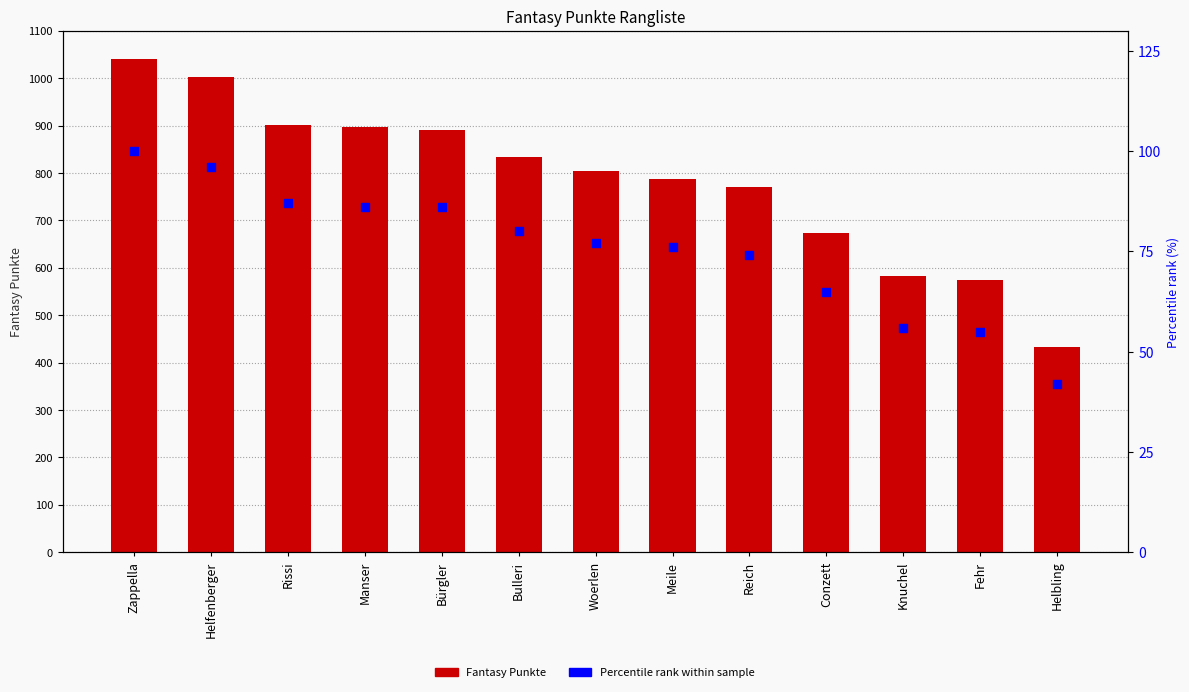

At how many categories does at least one series exceed 91?

13